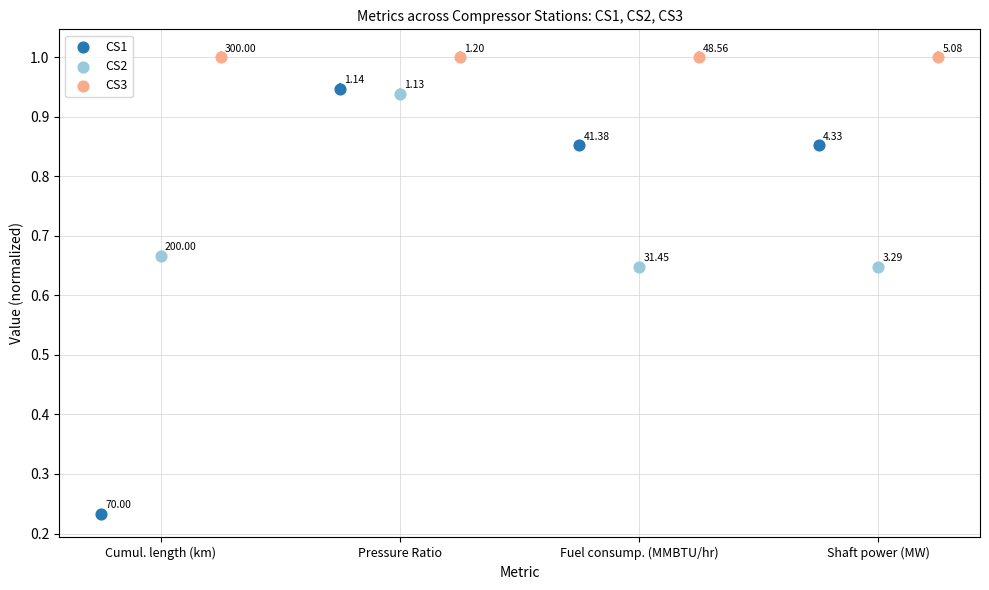

Which series reaches the minimum Y coordinate?

CS1